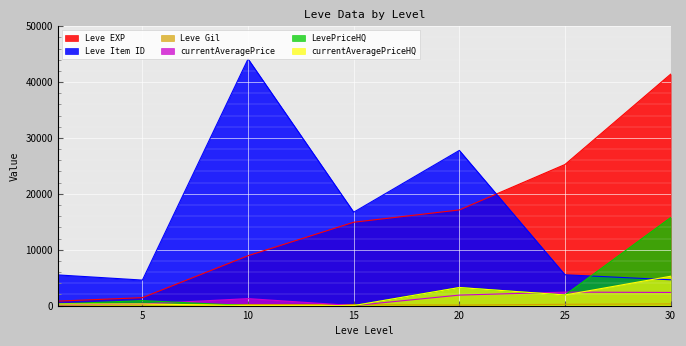

True or false: LevePriceHQ has more than 2 interior local peaks.

False